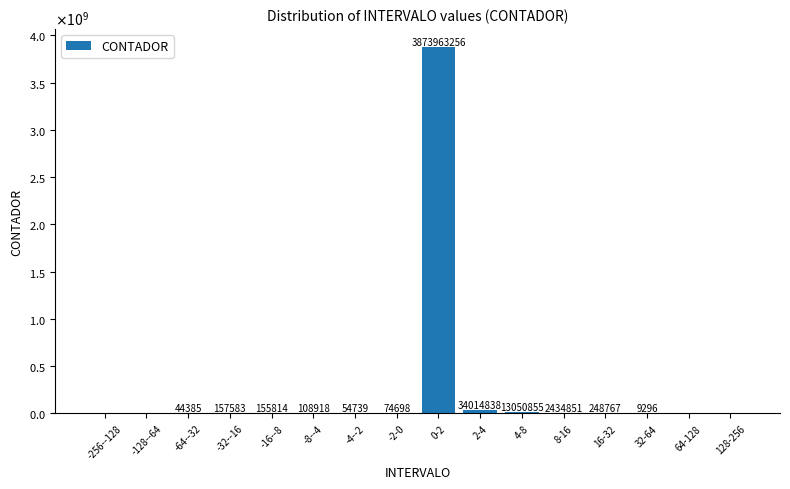

Where is the data nearest to the value 1936981628?

2-4